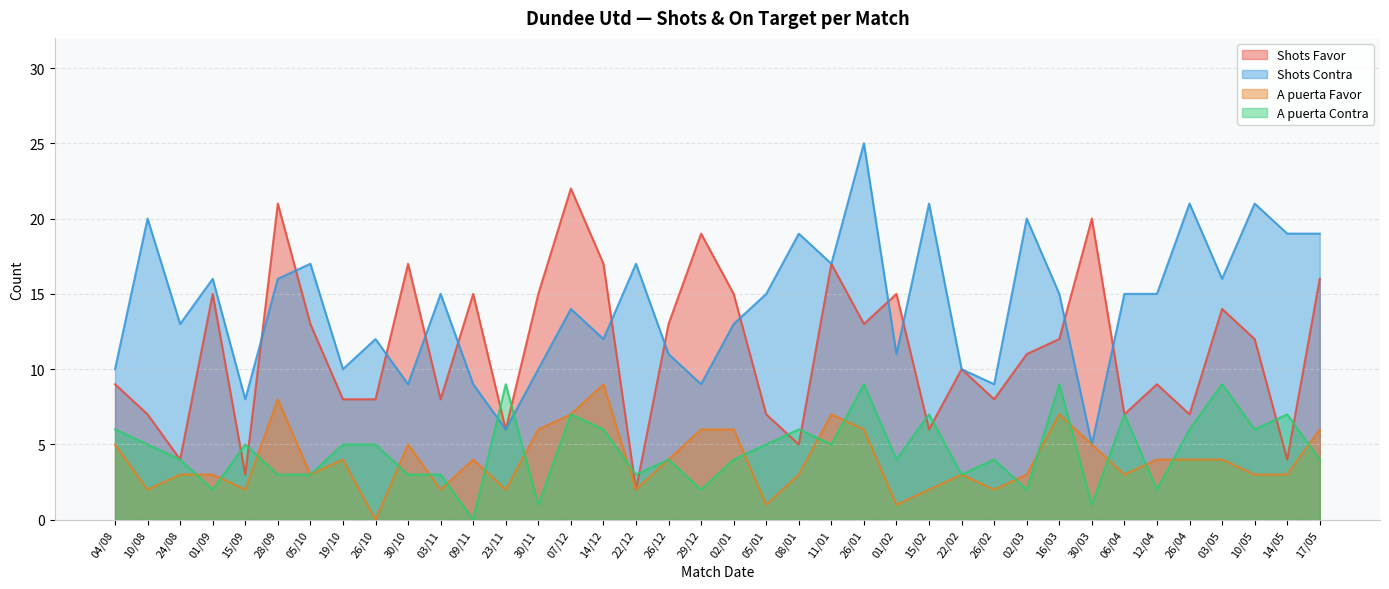

At which label does A puerta Favor reach its minimum?

26/10